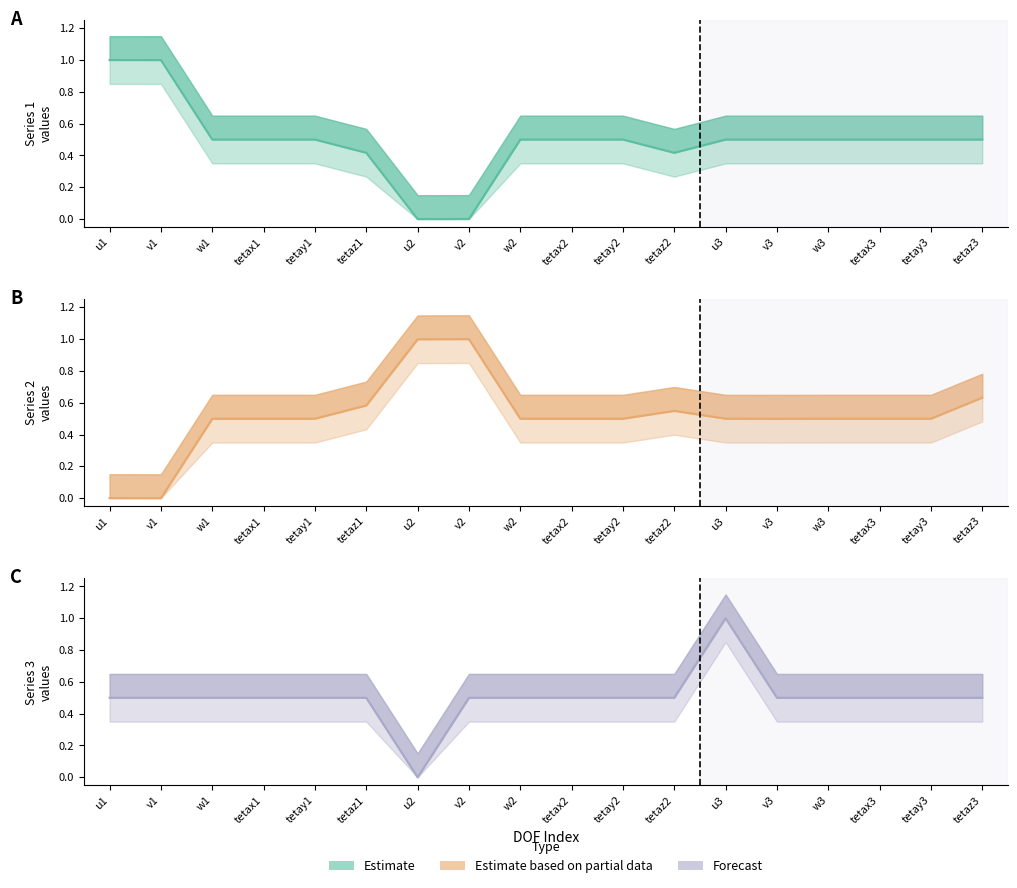

Where is the first local minimum for Estimate based on partial data?

v1